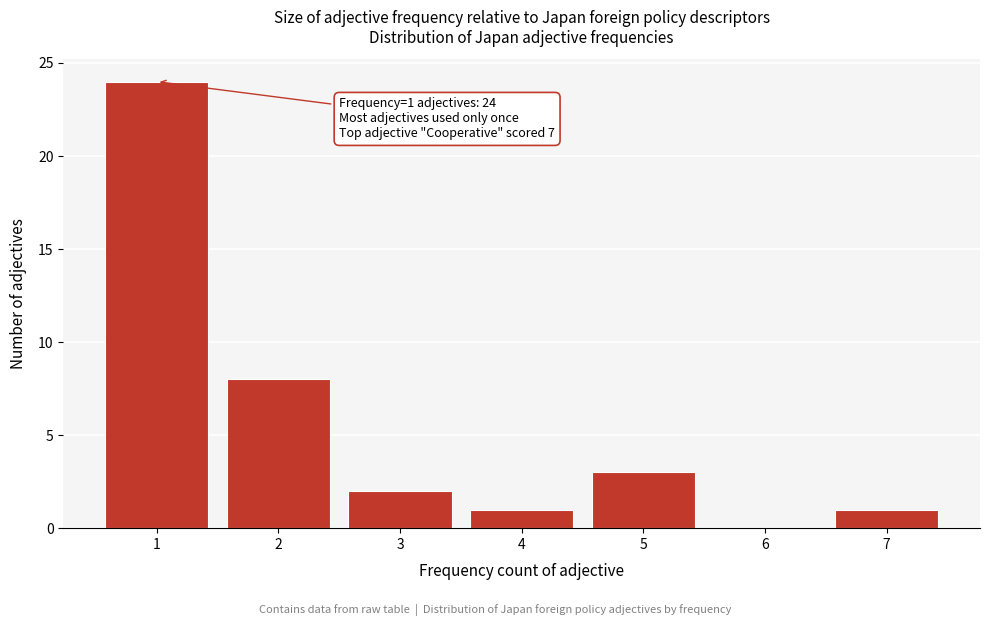

Reading left to right, what are all the values shown in this chart?

1=24	2=8	3=2	4=1	5=3	6=0	7=1